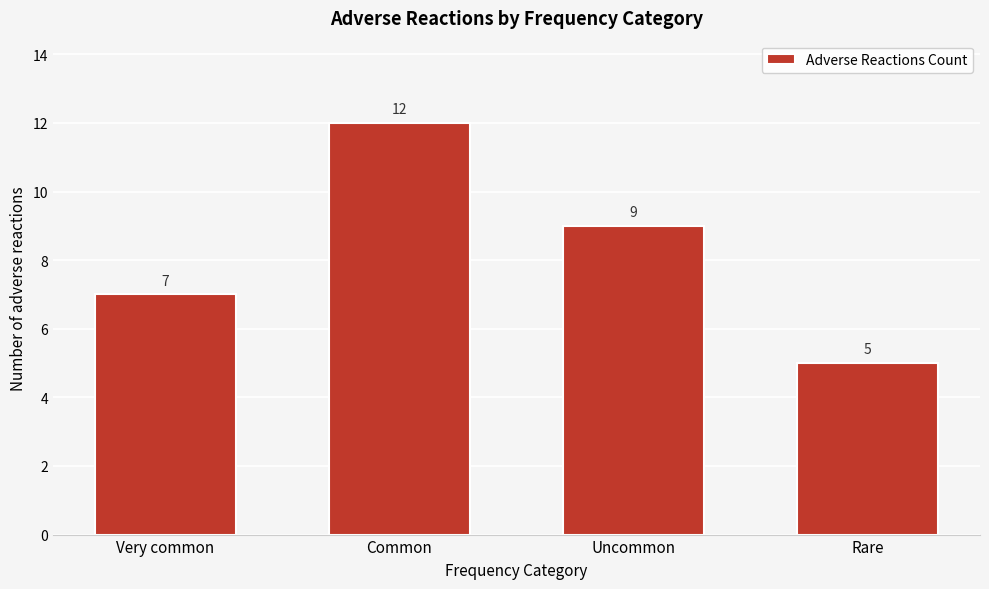

Reading left to right, extract all data points from this chart.

Very common=7	Common=12	Uncommon=9	Rare=5